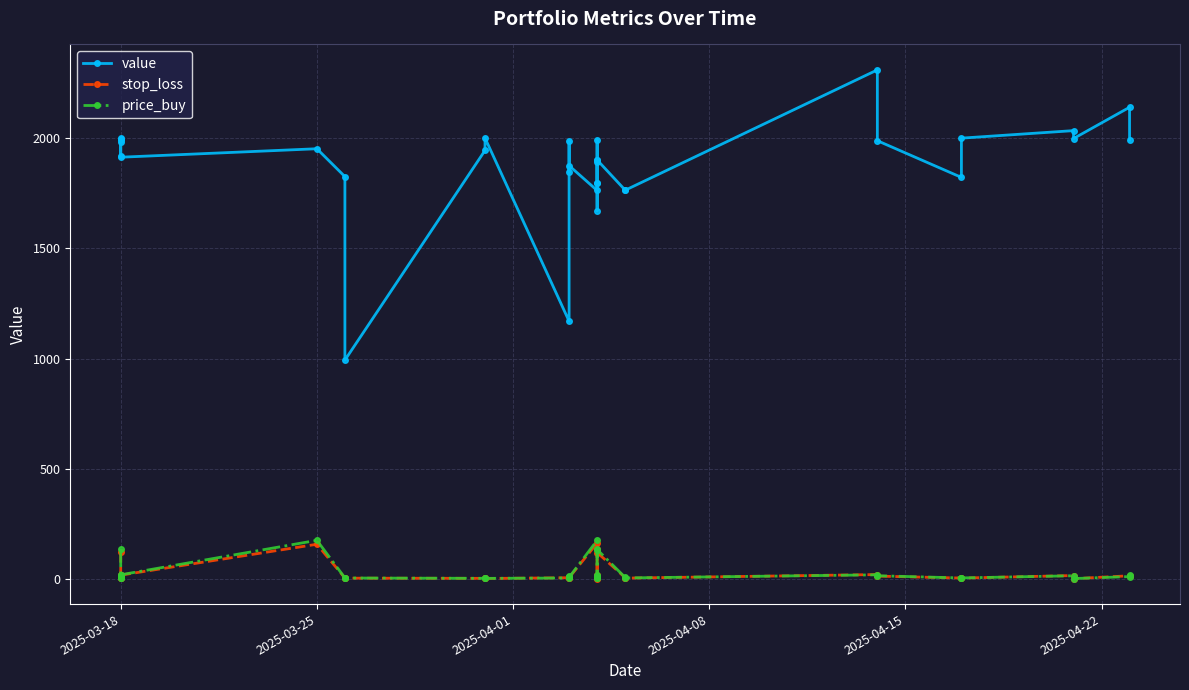

Reading left to right, list all the values displayed in this chart.

value: 1918.4	1989.8	1998.3	1995.3	1982.3	1913.0	1951.4	1825.2	993.7	1943.9	2000.0	1170.1	1987.0	1846.0	1874.7	1762.5	1893.4	1991.9	1671.2	1795.9	1795.9	1900.6	1900.6	1764.0	1763.4	2308.6	1987.8	1821.6	1999.4	2033.5	1997.5	2139.3	1990.2
stop_loss: 123.3	9.3	4.7	6.7	19.2	19.7	159.7	6.8	6.1	5.2	4.6	8.0	13.1	9.6	8.6	164.8	4.9	19.1	4.3	13.2	11.9	136.5	122.2	8.6	6.3	22.4	15.3	6.5	6.4	18.0	3.8	16.8	16.7
price_buy: 137.0	10.3	5.2	7.4	21.3	21.3	177.4	7.4	6.8	5.2	5.1	6.8	14.6	10.3	9.6	177.4	5.1	21.2	4.8	14.6	13.2	137.0	135.8	9.6	7.0	21.2	17.0	7.0	7.1	17.0	4.2	13.2	18.6